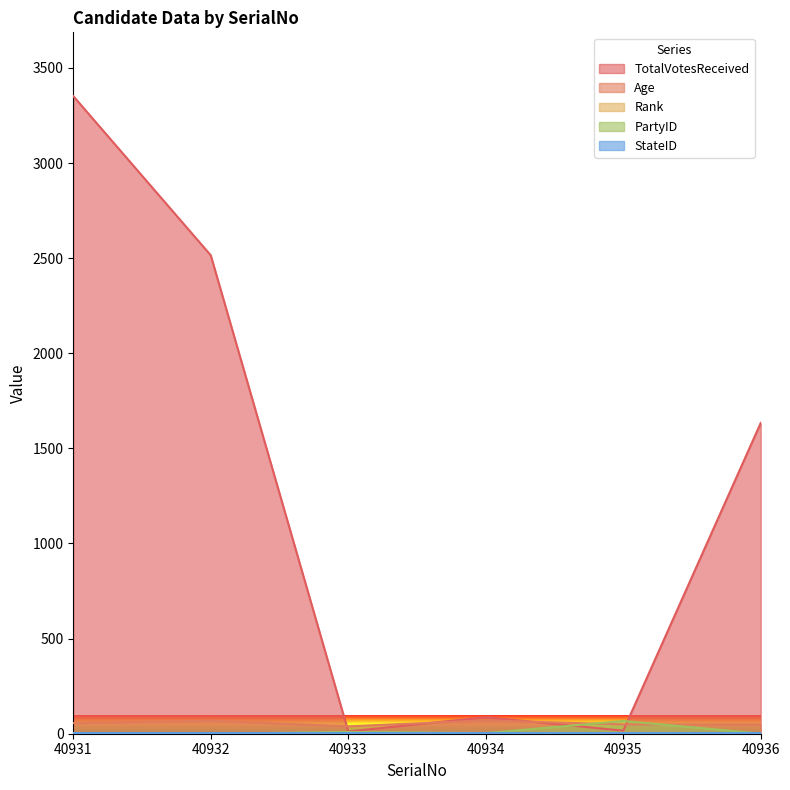

True or false: PartyID has a value of 67 at 40935.

True